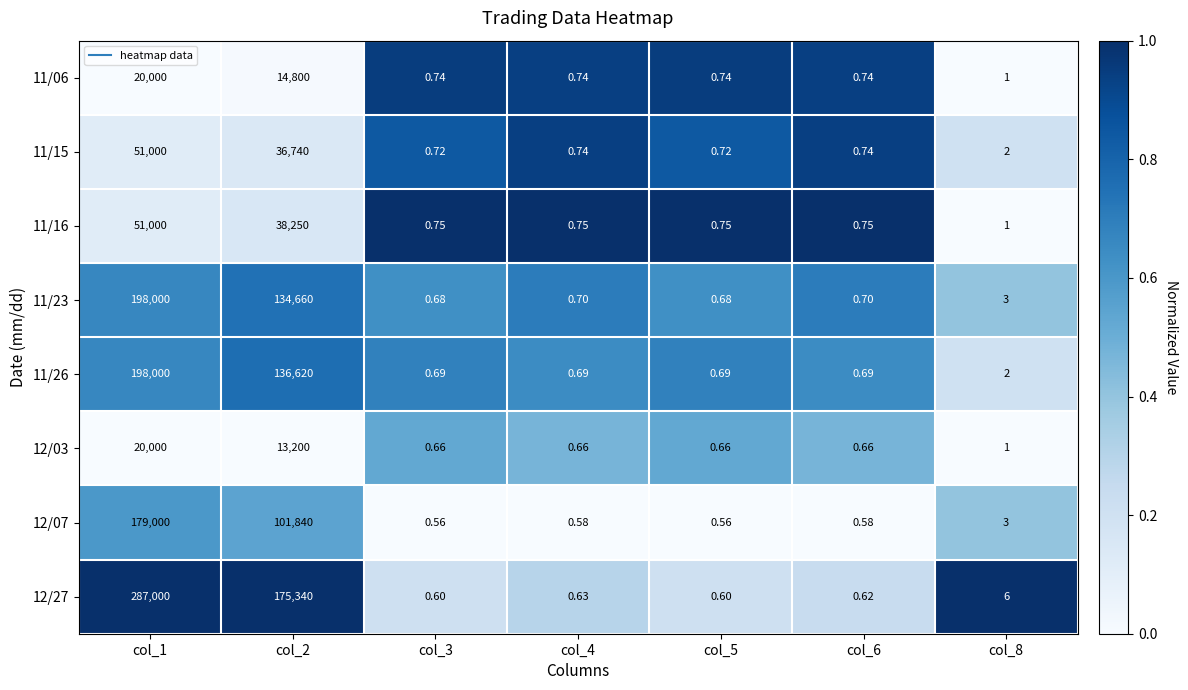

Is the value of 12/07 at col_3 greater than the value of 11/16 at col_6?

No